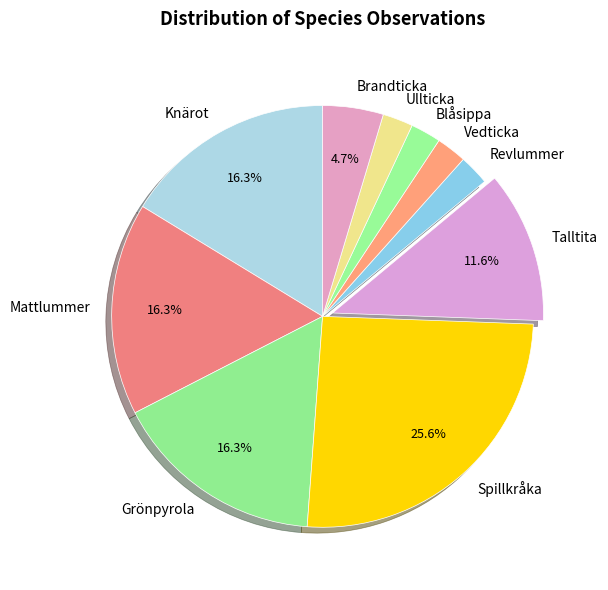

Which slice is the largest?

Spillkråka